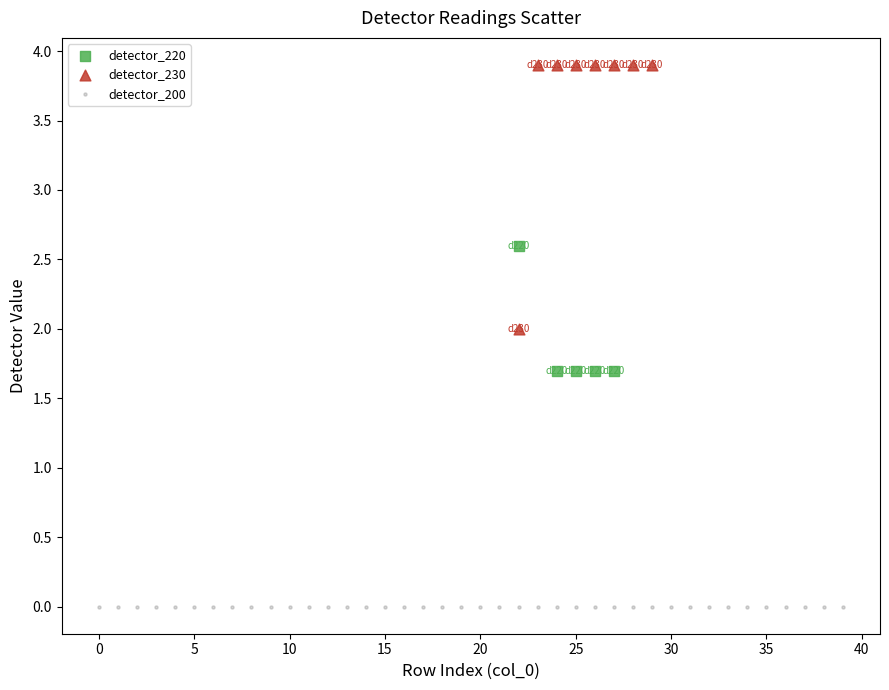

Which series reaches the maximum Y coordinate?

detector_230